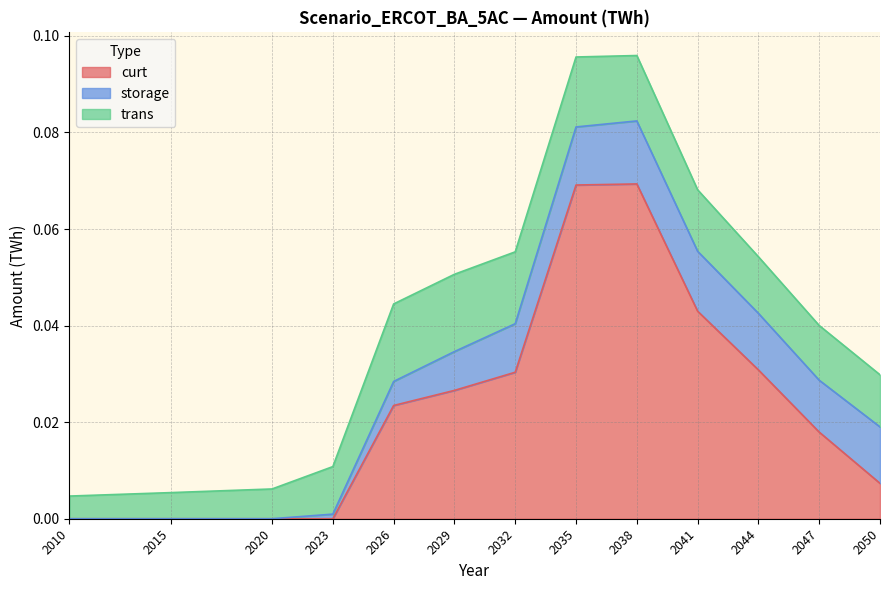

Rank the categories by storage value from lowest to highest.

2010, 2020, 2015, 2023, 2026, 2029, 2032, 2047, 2050, 2044, 2035, 2041, 2038